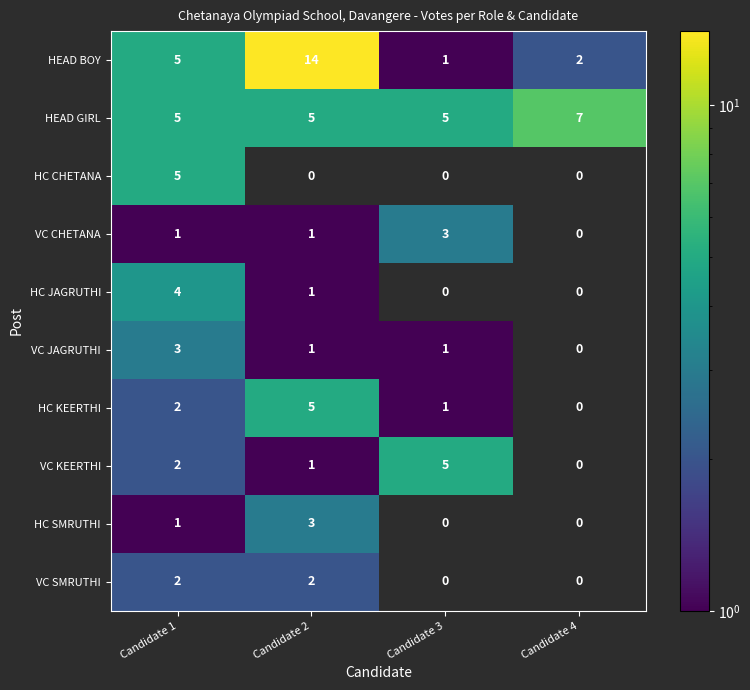

The HEAD GIRL series shows 3.2 at Candidate 3. True or false?

False